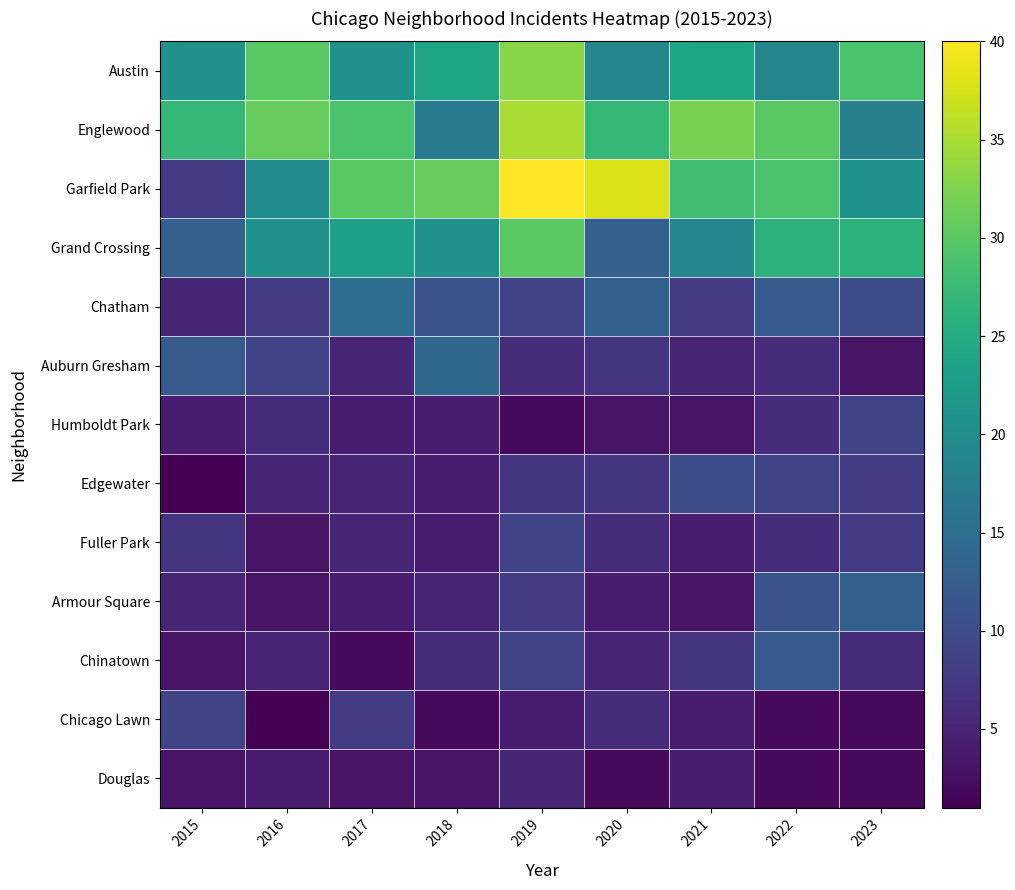

Reading right to left, transcribe all the data shown in this chart.

Austin: 2023=29	2022=19	2021=24	2020=19	2019=33	2018=24	2017=21	2016=30	2015=21
Englewood: 2023=18	2022=30	2021=32	2020=27	2019=35	2018=17	2017=29	2016=31	2015=27
Garfield Park: 2023=21	2022=29	2021=28	2020=38	2019=40	2018=31	2017=30	2016=20	2015=8
Grand Crossing: 2023=26	2022=26	2021=19	2020=13	2019=30	2018=21	2017=23	2016=21	2015=13
Chatham: 2023=10	2022=12	2021=8	2020=13	2019=9	2018=11	2017=15	2016=8	2015=5
Auburn Gresham: 2023=3	2022=6	2021=5	2020=7	2019=6	2018=14	2017=5	2016=9	2015=12
Humboldt Park: 2023=9	2022=6	2021=3	2020=3	2019=2	2018=4	2017=4	2016=6	2015=4
Edgewater: 2023=8	2022=9	2021=10	2020=7	2019=7	2018=4	2017=5	2016=5	2015=1
Fuller Park: 2023=8	2022=6	2021=4	2020=6	2019=9	2018=4	2017=5	2016=3	2015=7
Armour Square: 2023=13	2022=11	2021=3	2020=4	2019=8	2018=5	2017=4	2016=3	2015=5
Chinatown: 2023=6	2022=12	2021=7	2020=5	2019=9	2018=6	2017=2	2016=5	2015=3
Chicago Lawn: 2023=2	2022=2	2021=4	2020=6	2019=4	2018=2	2017=8	2016=1	2015=9
Douglas: 2023=2	2022=2	2021=4	2020=2	2019=5	2018=3	2017=3	2016=4	2015=3